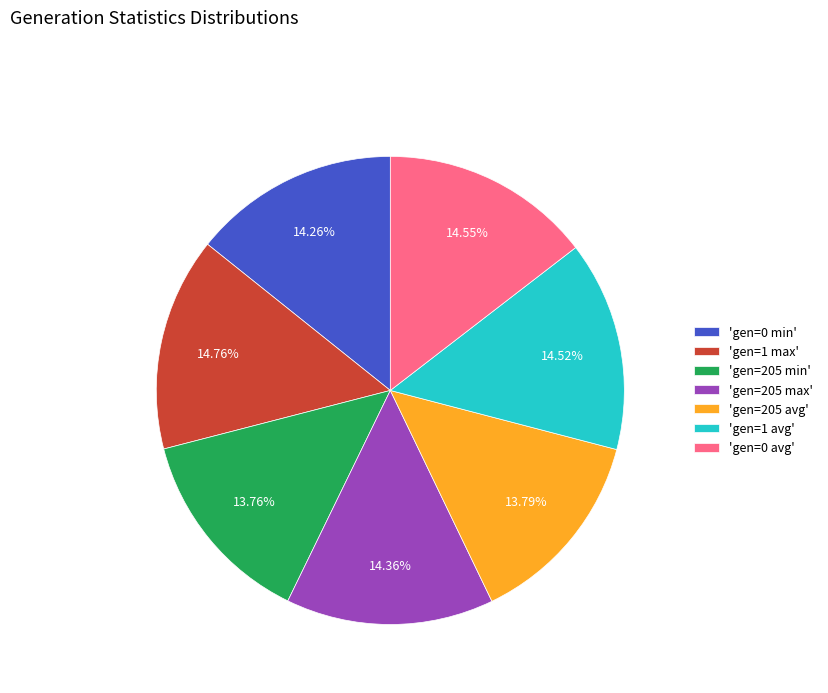

Is 'gen=205 min' the majority of the pie?

No